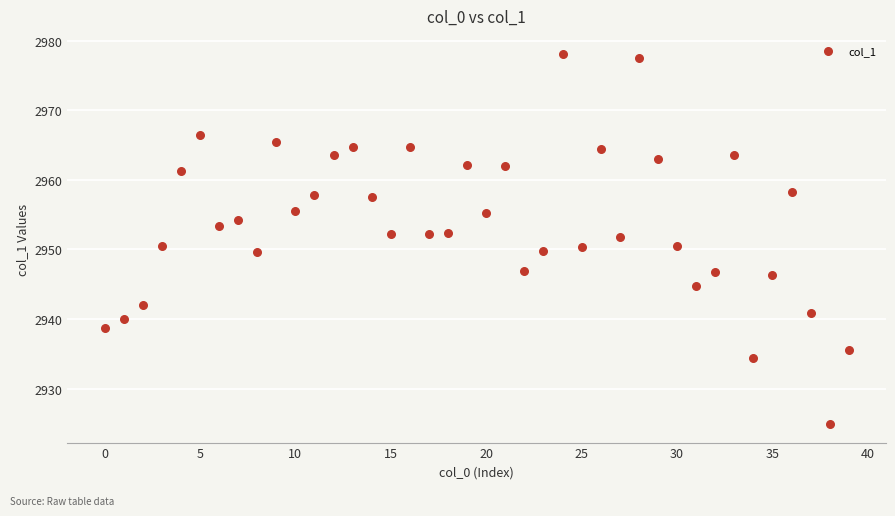

How many points are shown in the scatter plot?

40